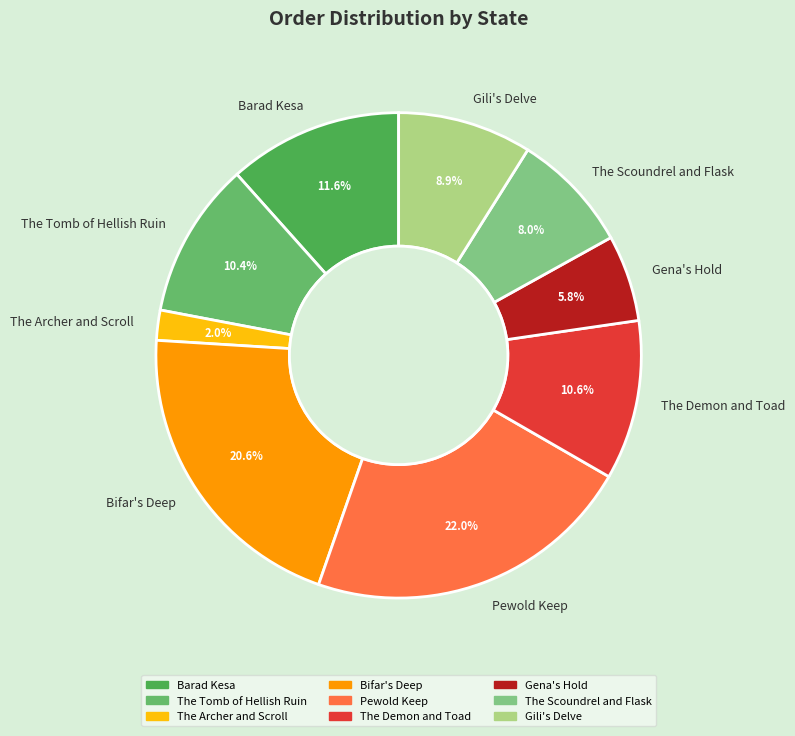

Is there any slice that represents more than half of the pie?

No